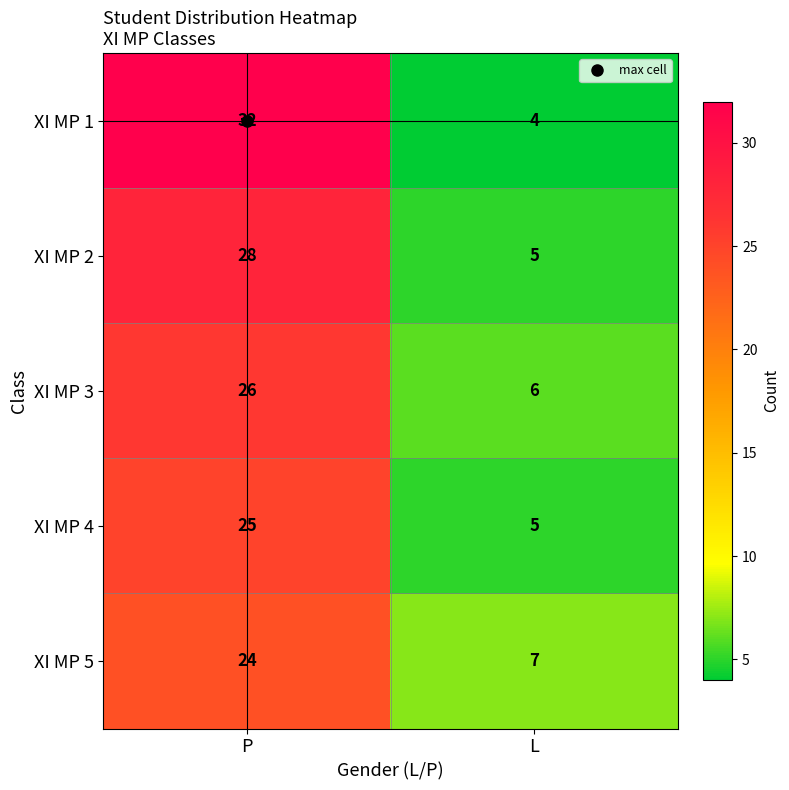

The value of XI MP 3 at L is 10. True or false?

False